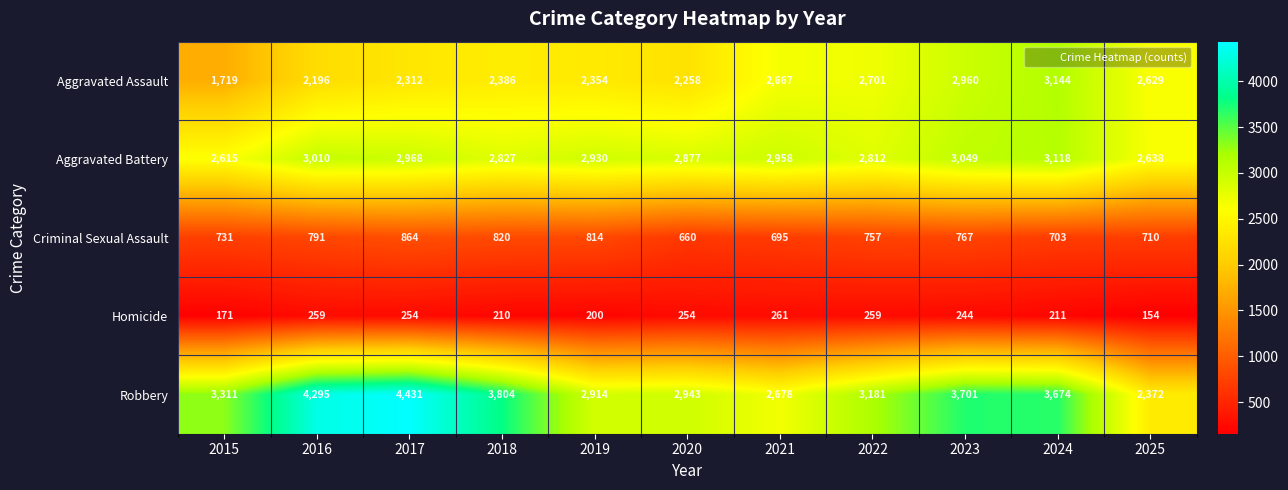

What is the average value of the Aggravated Assault series?

2484